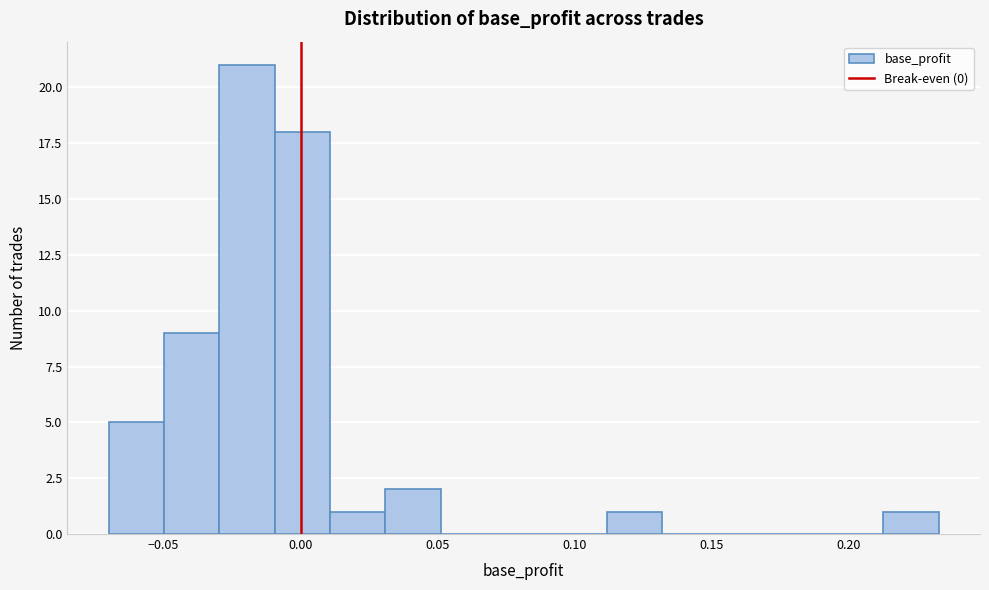

Reading left to right, list every bar in this chart as the range it spans on the x-axis followed by its height. Neither the bar edges nor the heights are printed on the chart, so give them approximately, as read against the axes.

-0.070 to -0.050: 5
-0.050 to -0.030: 9
-0.030 to -0.010: 21
-0.010 to 0.010: 18
0.010 to 0.030: 1
0.030 to 0.050: 2
0.050 to 0.070: 0
0.070 to 0.090: 0
0.090 to 0.110: 0
0.110 to 0.130: 1
0.130 to 0.150: 0
0.150 to 0.170: 0
0.170 to 0.195: 0
0.195 to 0.215: 0
0.215 to 0.235: 1